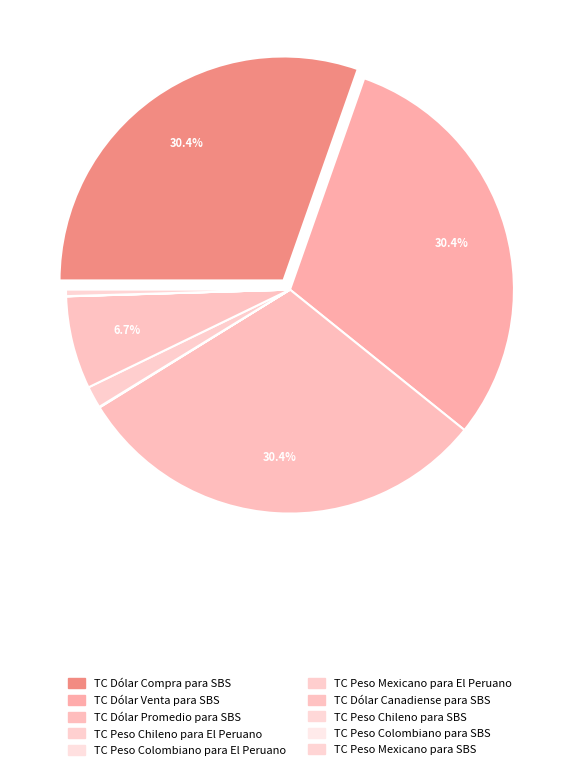

Does TC Dólar Compra para SBS account for over 50% of the chart?

No